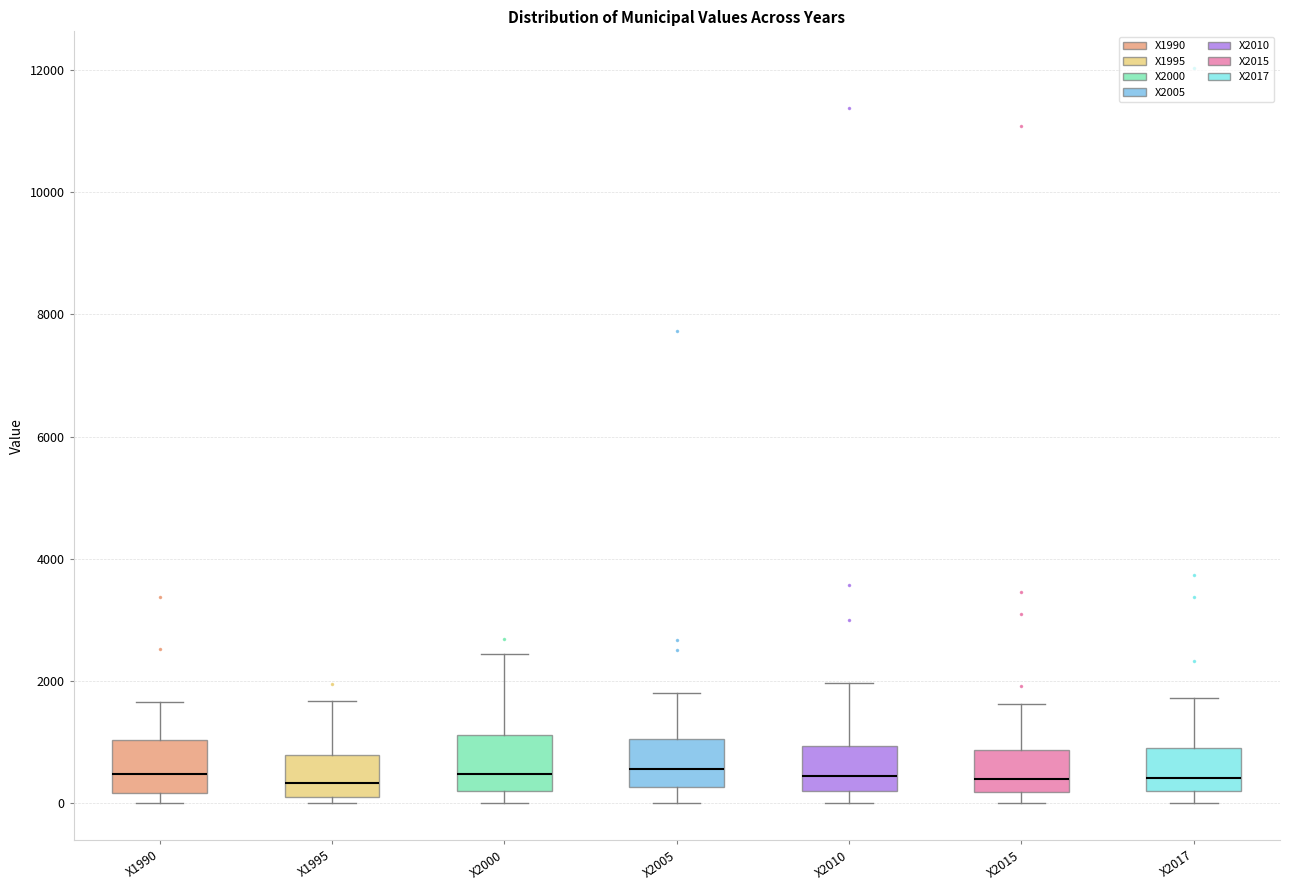

Reading left to right, read every box against the y-axis: the position of its median line, the range the box covers, and the ends of its whiskers. The values are not printed on the chart, so give them approximately, as read against the axis.

X1990: median 400, box 200 to 1000, whiskers 0 to 1600
X1995: median 400, box 200 to 800, whiskers 0 to 1600
X2000: median 400, box 200 to 1200, whiskers 0 to 2400
X2005: median 600, box 200 to 1000, whiskers 0 to 1800
X2010: median 400, box 200 to 1000, whiskers 0 to 2000
X2015: median 400, box 200 to 800, whiskers 0 to 1600
X2017: median 400, box 200 to 1000, whiskers 0 to 1800